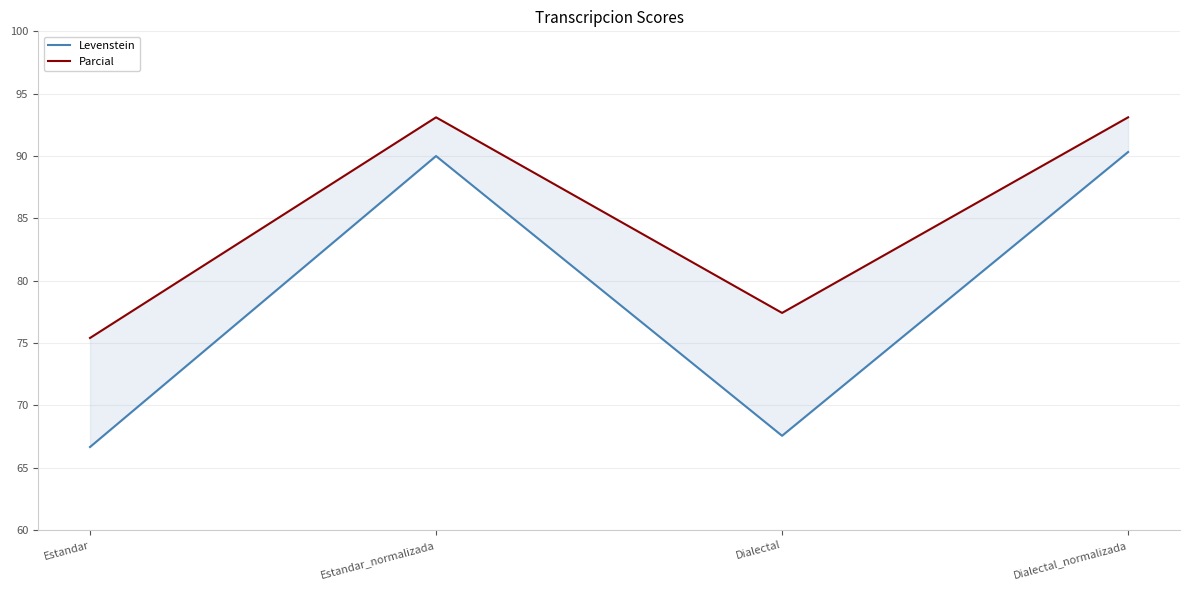

What is the spread (max minus min) of values at Estandar?

8.7